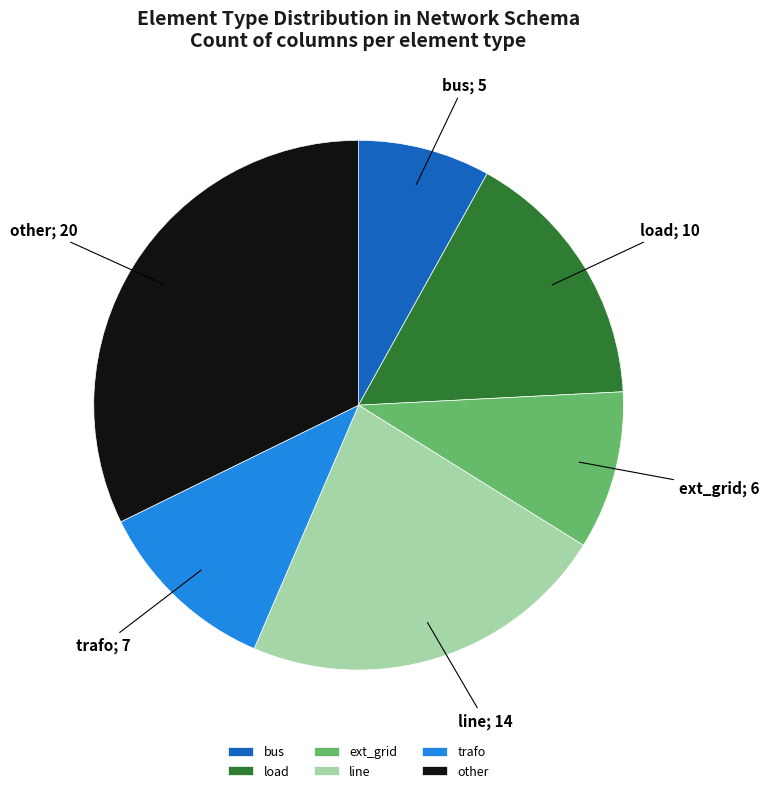

Is the sum of ext_grid and load greater than half?

No